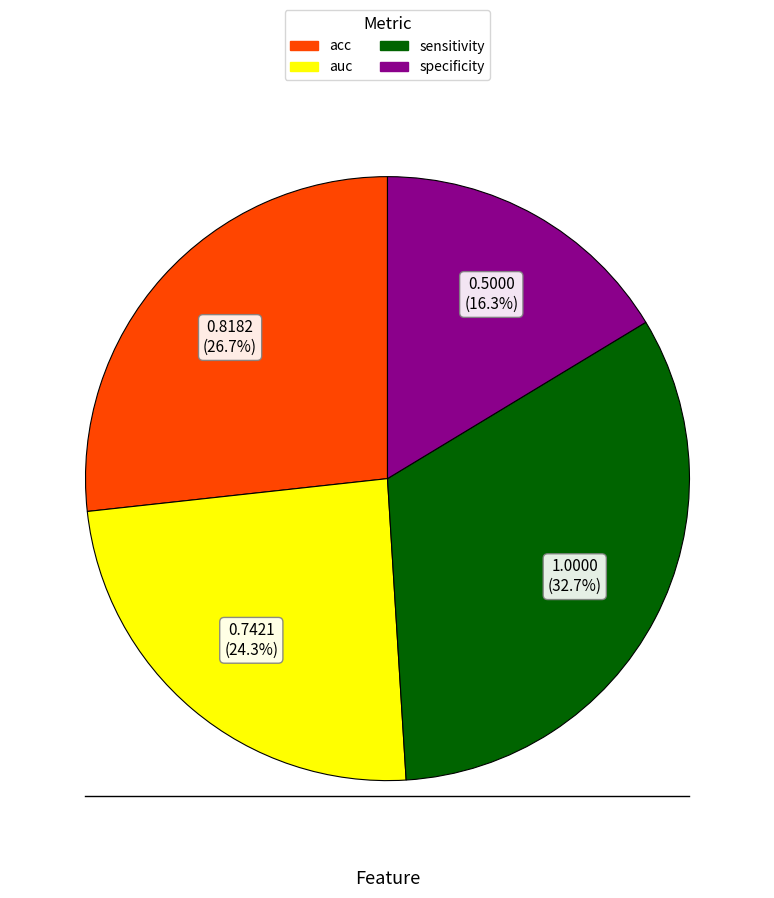

Does any single category account for the majority?

No